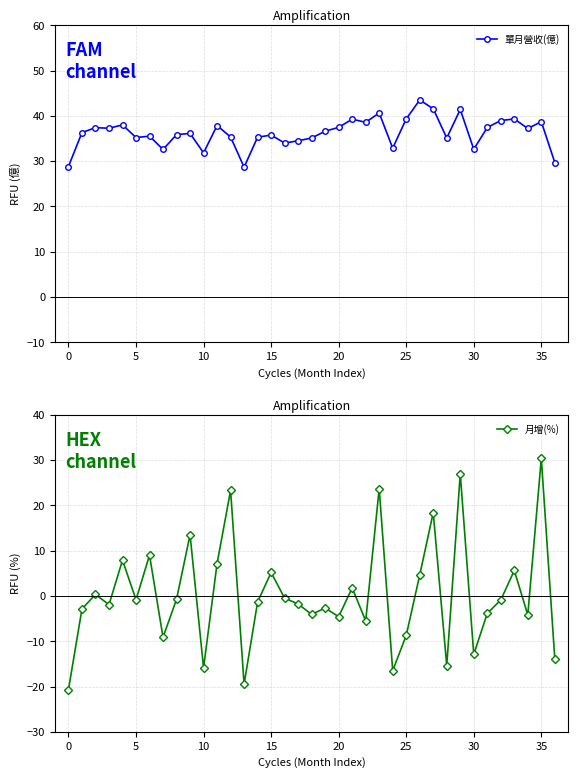

Where is 月增(%) nearest to the value 4?

26